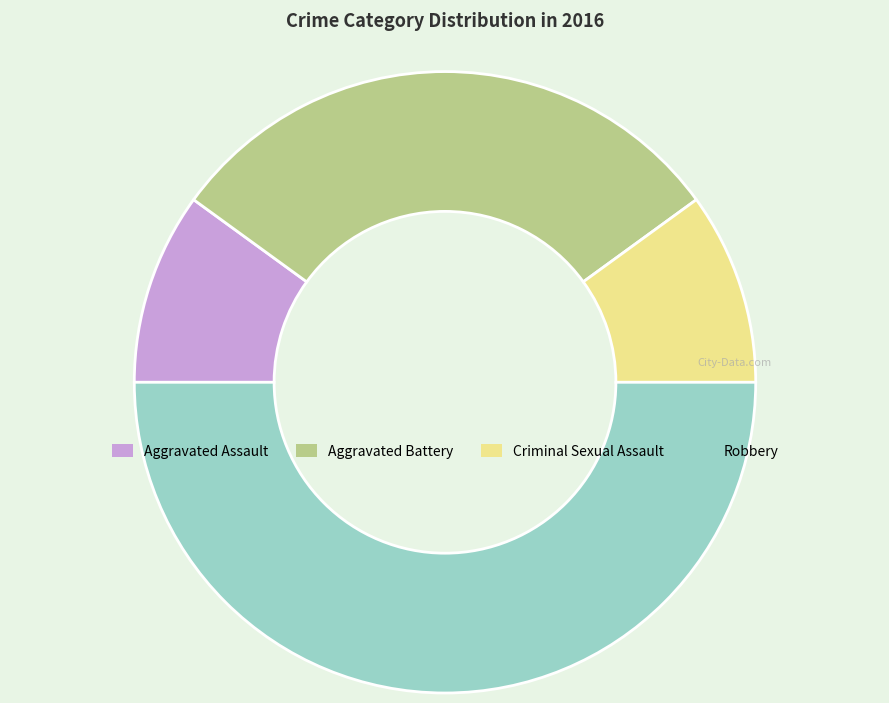

Is it true that Aggravated Battery is 42% of the pie?

False